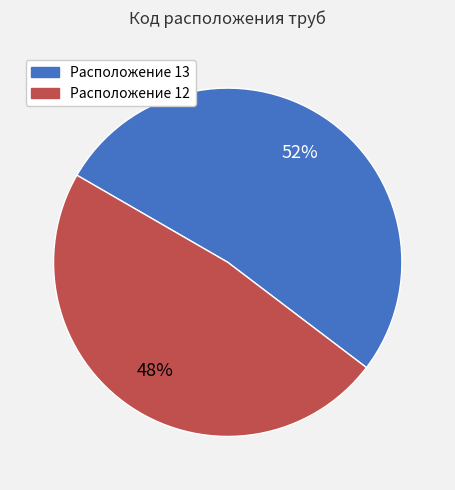

Does any single category account for the majority?

Yes